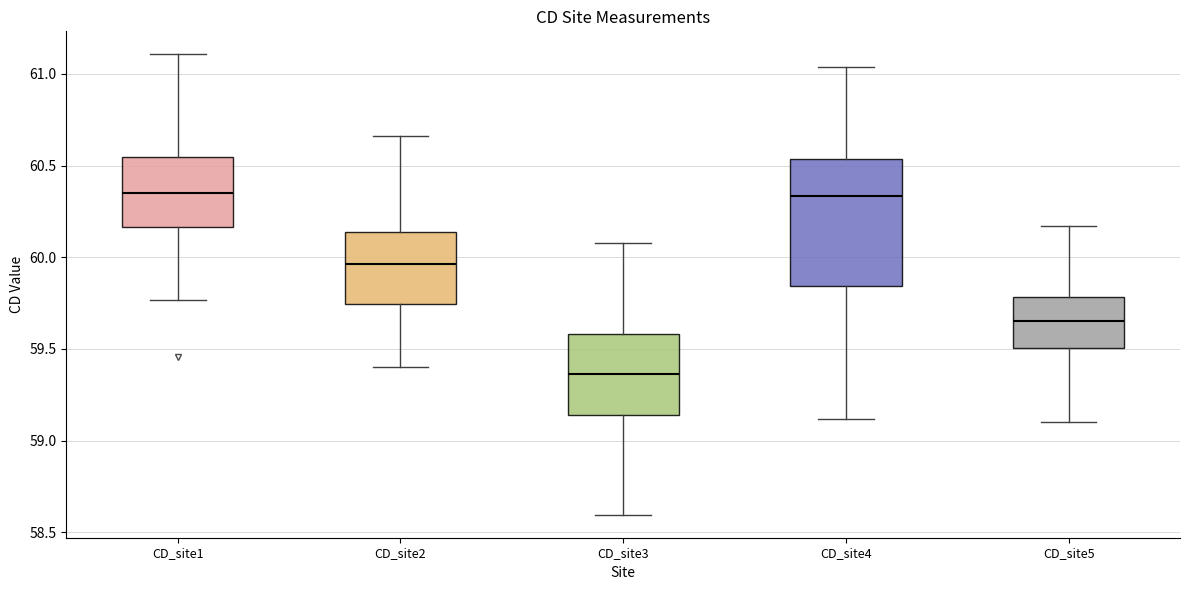

Where is the upper edge of the box for CD_site1 on the y-axis? The values are not printed on the chart, so give them approximately, as read against the axis.

60.55